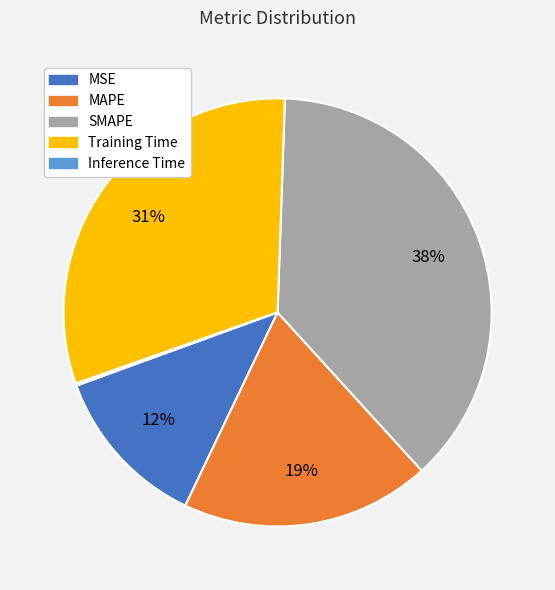

Approximately how many times larger is the value at SMAPE compared to Training Time?

1.2